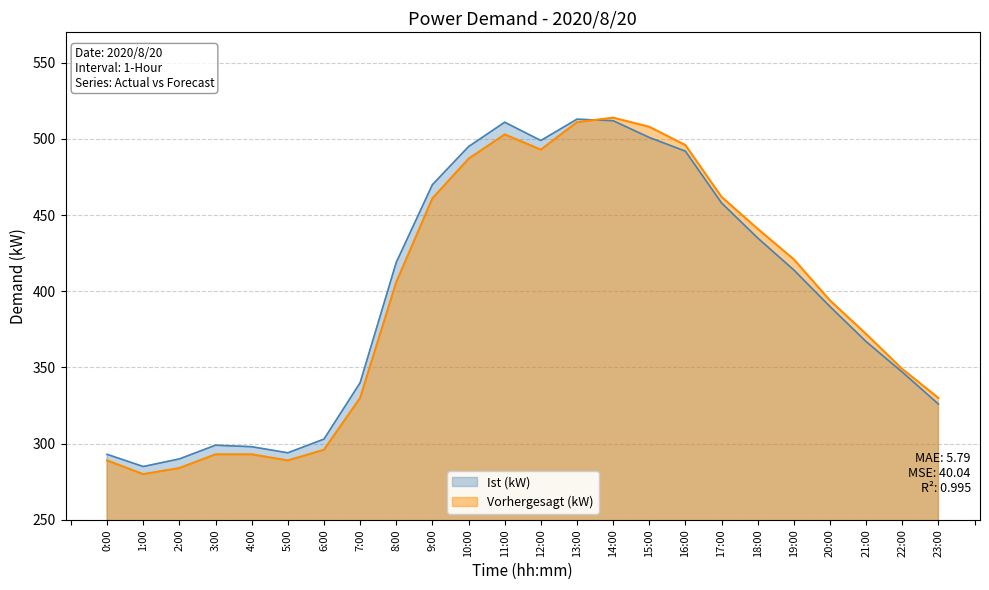

True or false: Ist (kW) has a value of 400 at 0:00.

False